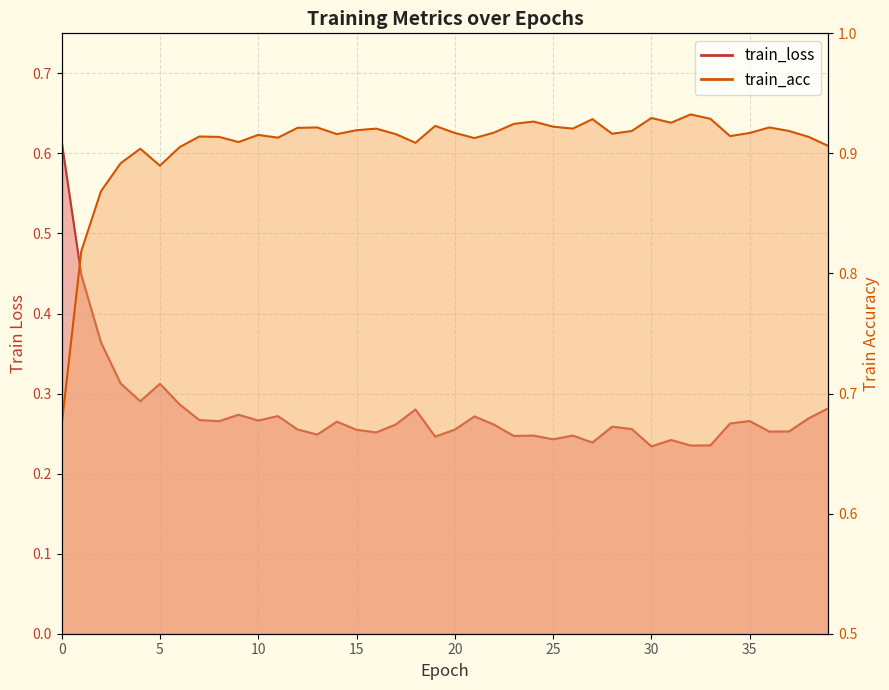

What is the difference between the second highest and second lowest values in the train_acc series?

0.1